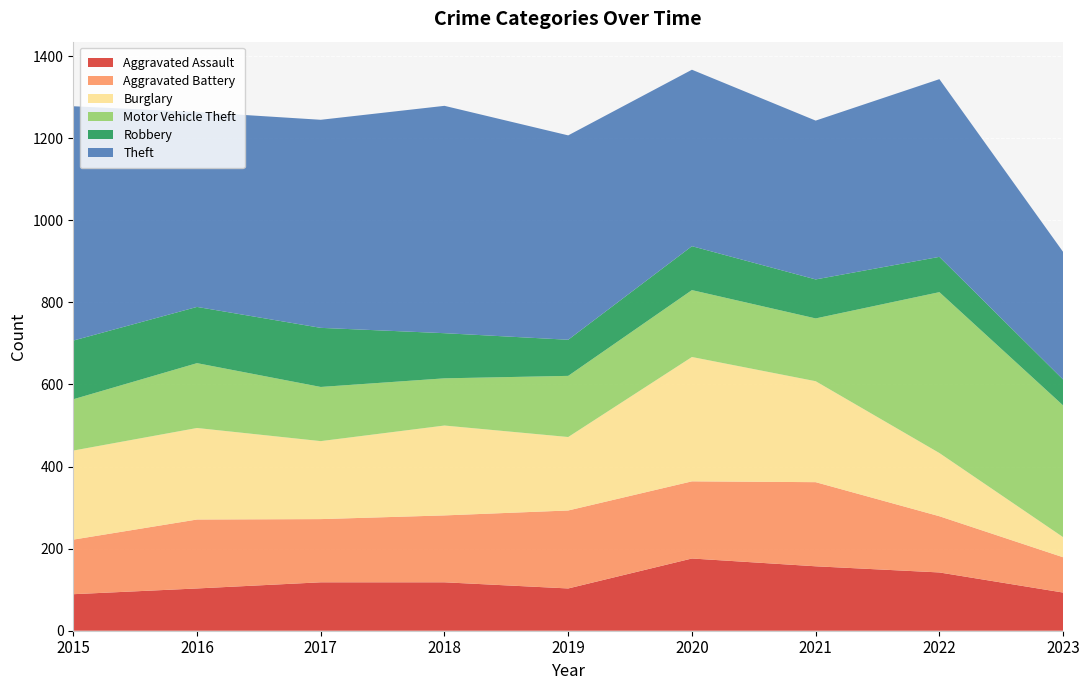

Reading right to left, what are all the values shown in this chart?

Aggravated Assault: 2023=93	2022=142	2021=157	2020=176	2019=103	2018=118	2017=118	2016=103	2015=89
Aggravated Battery: 2023=86	2022=137	2021=205	2020=188	2019=190	2018=163	2017=154	2016=168	2015=133
Burglary: 2023=49	2022=154	2021=246	2020=303	2019=179	2018=219	2017=190	2016=223	2015=217
Motor Vehicle Theft: 2023=321	2022=392	2021=153	2020=163	2019=149	2018=115	2017=132	2016=158	2015=125
Robbery: 2023=63	2022=86	2021=95	2020=107	2019=88	2018=110	2017=144	2016=137	2015=143
Theft: 2023=311	2022=433	2021=387	2020=430	2019=498	2018=554	2017=507	2016=475	2015=571